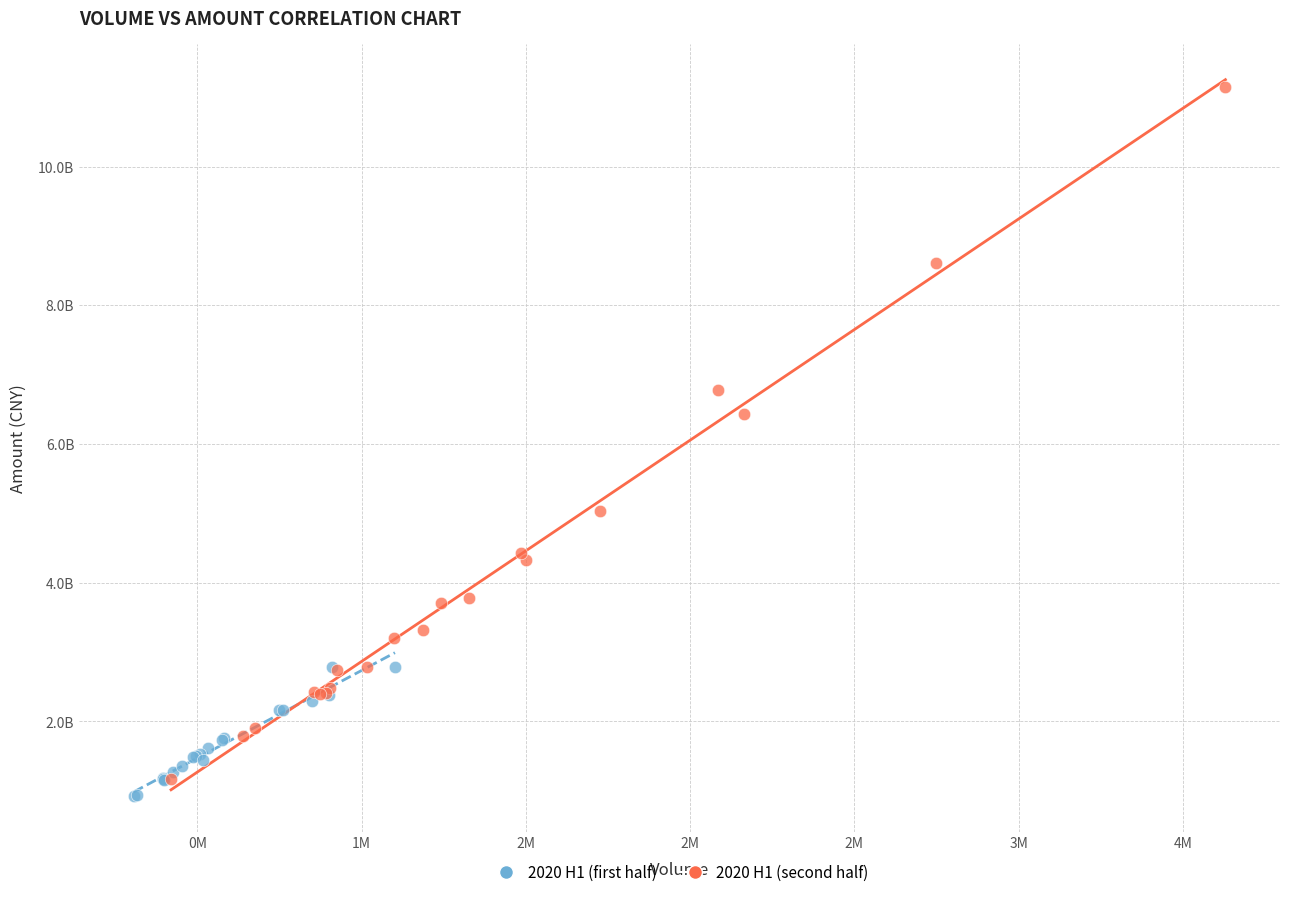

Which series reaches the maximum Y coordinate?

2020 H1 (second half)